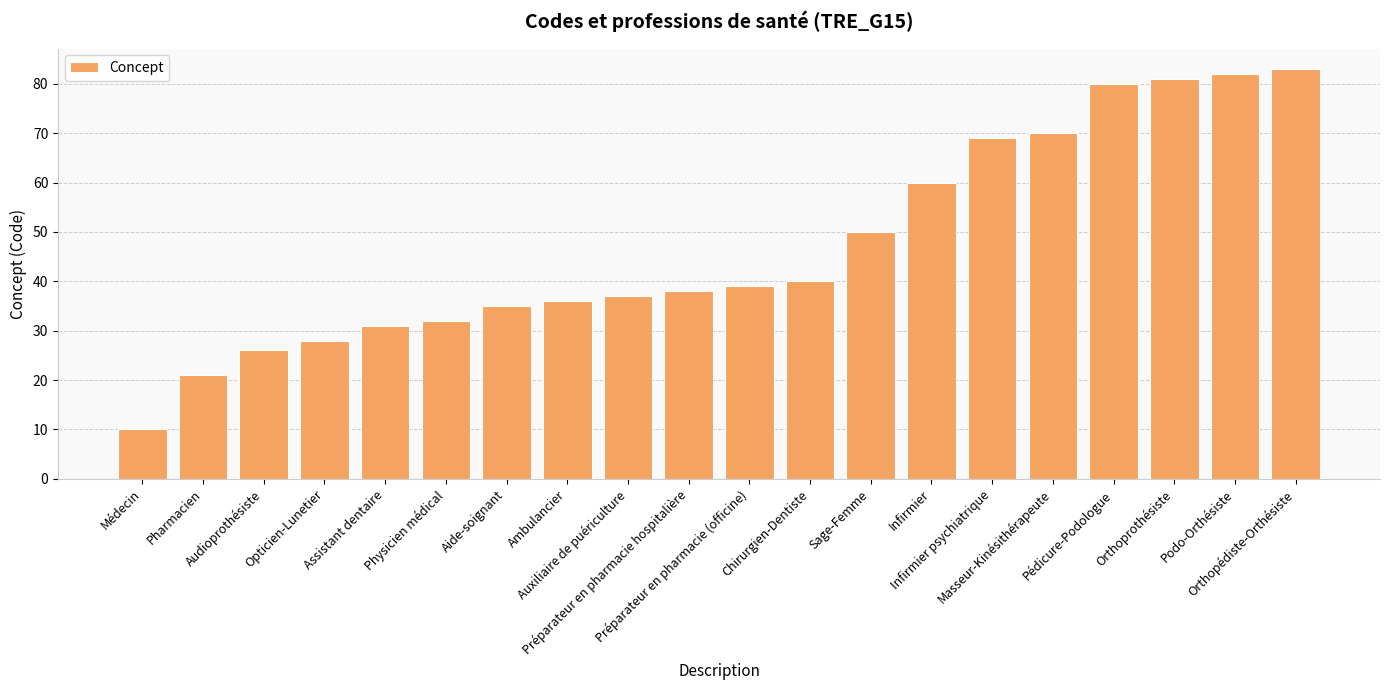

Reading left to right, list all the values displayed in this chart.

Médecin=10	Pharmacien=21	Audioprothésiste=26	Opticien-Lunetier=28	Assistant dentaire=31	Physicien médical=32	Aide-soignant=35	Ambulancier=36	Auxiliaire de puériculture=37	Préparateur en pharmacie hospitalière=38	Préparateur en pharmacie (officine)=39	Chirurgien-Dentiste=40	Sage-Femme=50	Infirmier=60	Infirmier psychiatrique=69	Masseur-Kinésithérapeute=70	Pédicure-Podologue=80	Orthoprothésiste=81	Podo-Orthésiste=82	Orthopédiste-Orthésiste=83